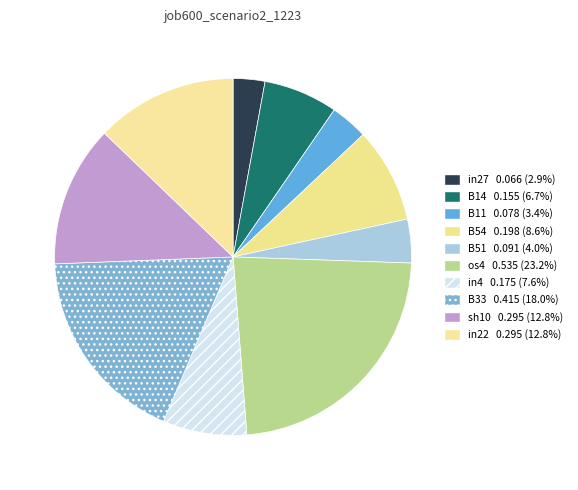

Is it true that B14 is 1% of the pie?

False